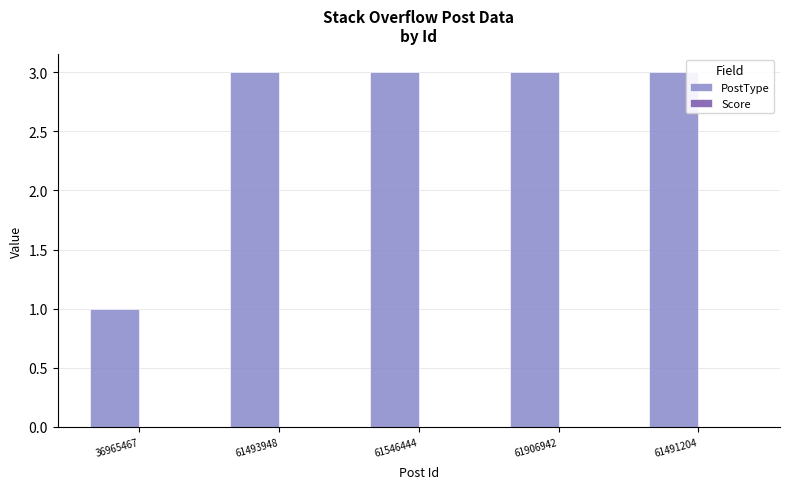

What is the sum of all values?

13